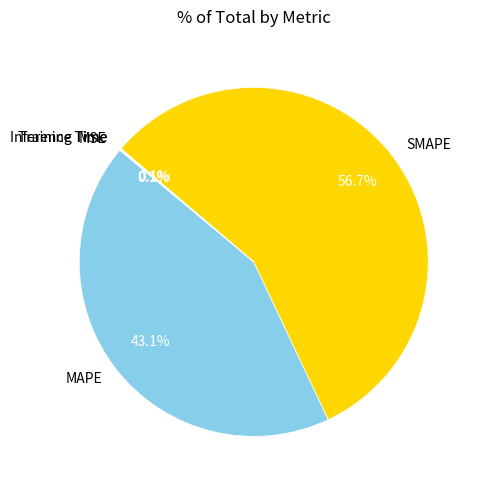

Which category has the biggest portion of the pie?

SMAPE